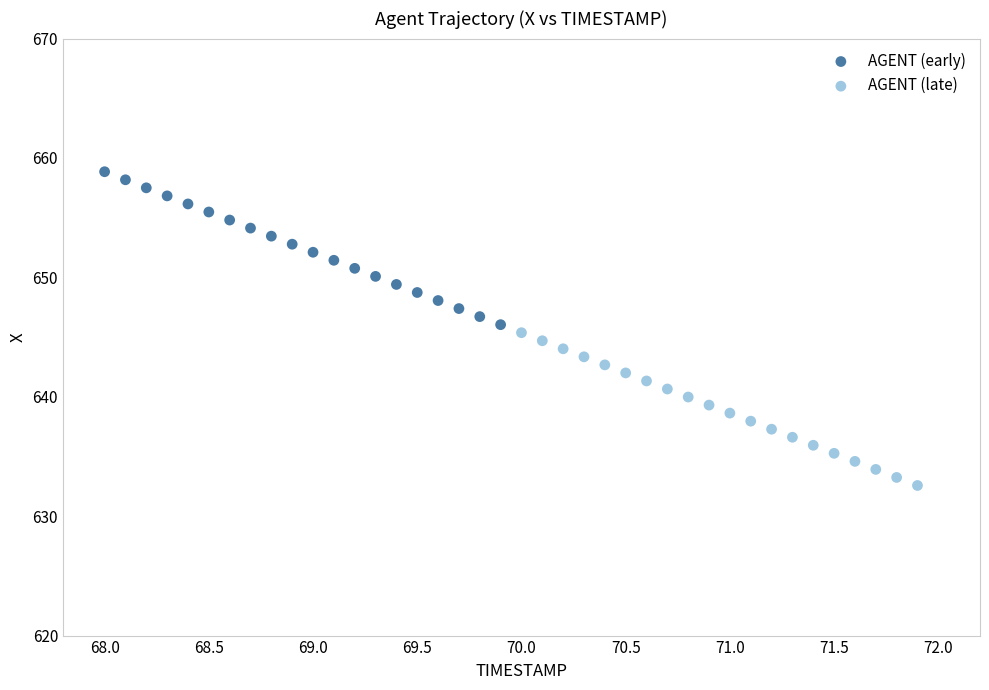

Which series reaches the maximum Y coordinate?

AGENT (early)